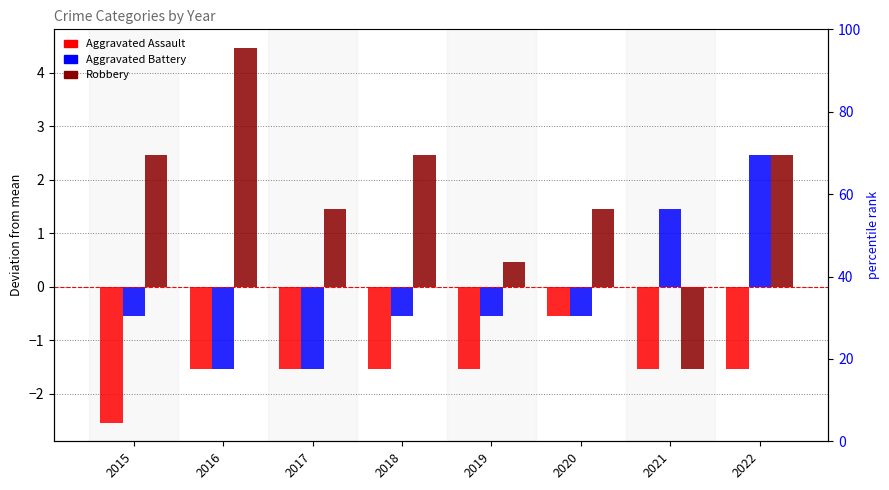

Count the Aggravated Assault values in the range -1 to 0.

1